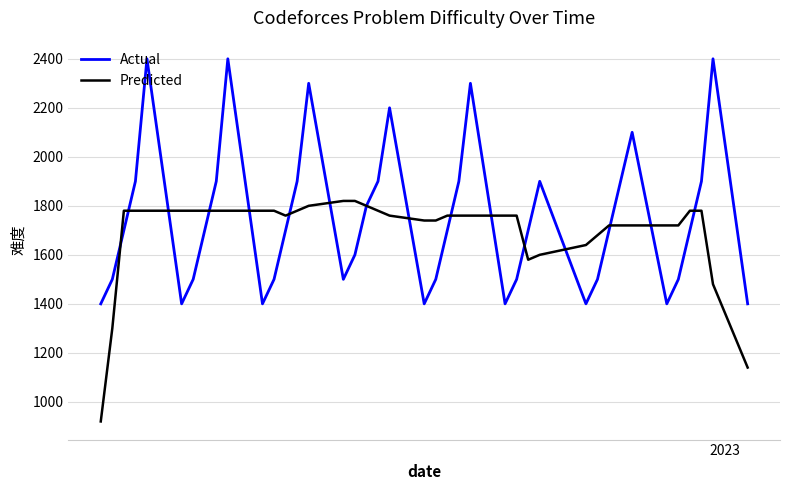

Which series has the widest spread of values?

Actual